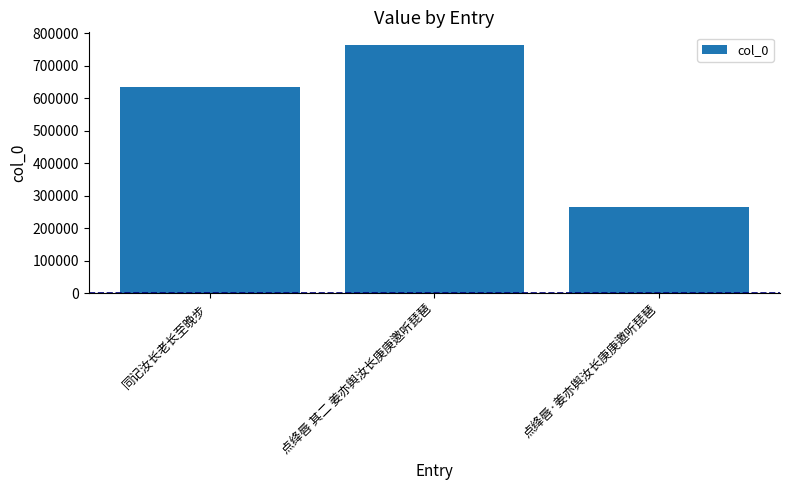

How many data points does each series have?

3